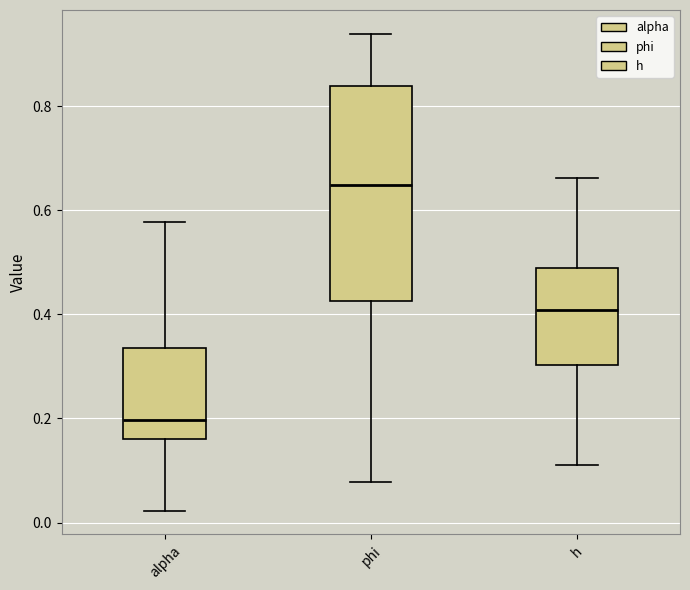

Which box has the highest median line?

phi